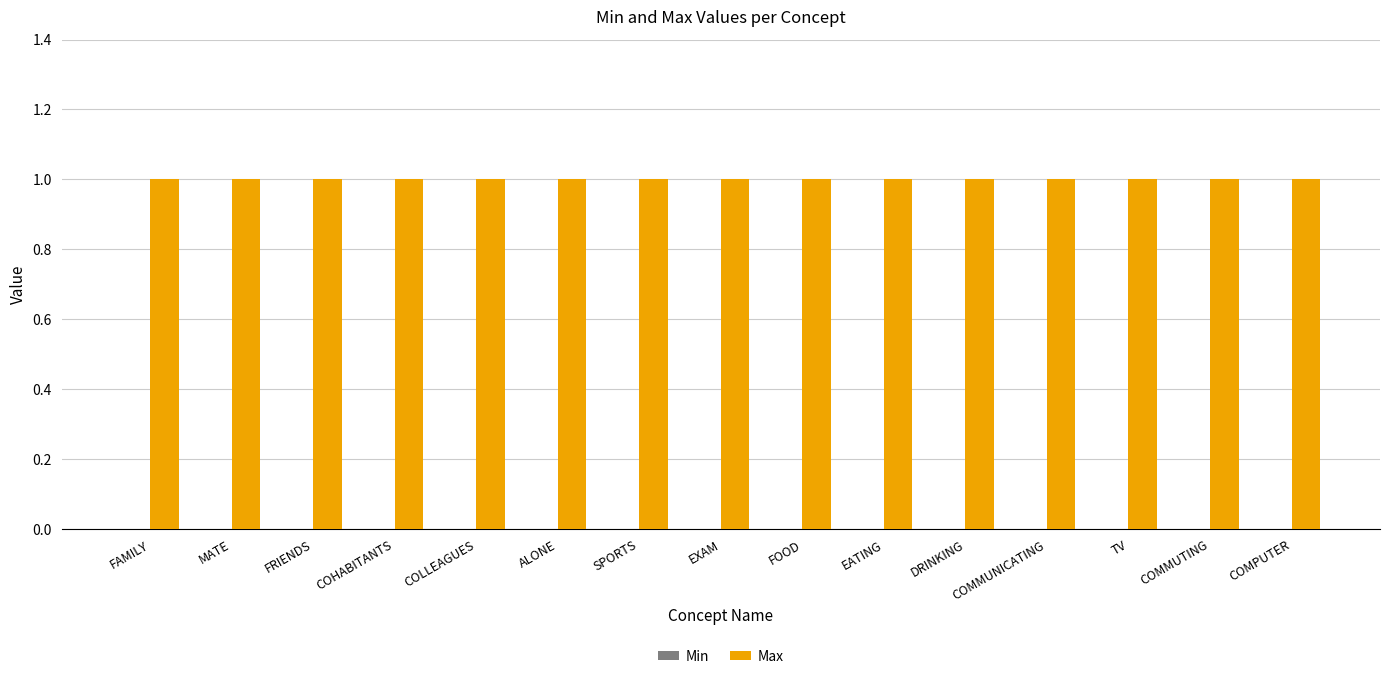

What is the total value across all series at COMMUNICATING?

1